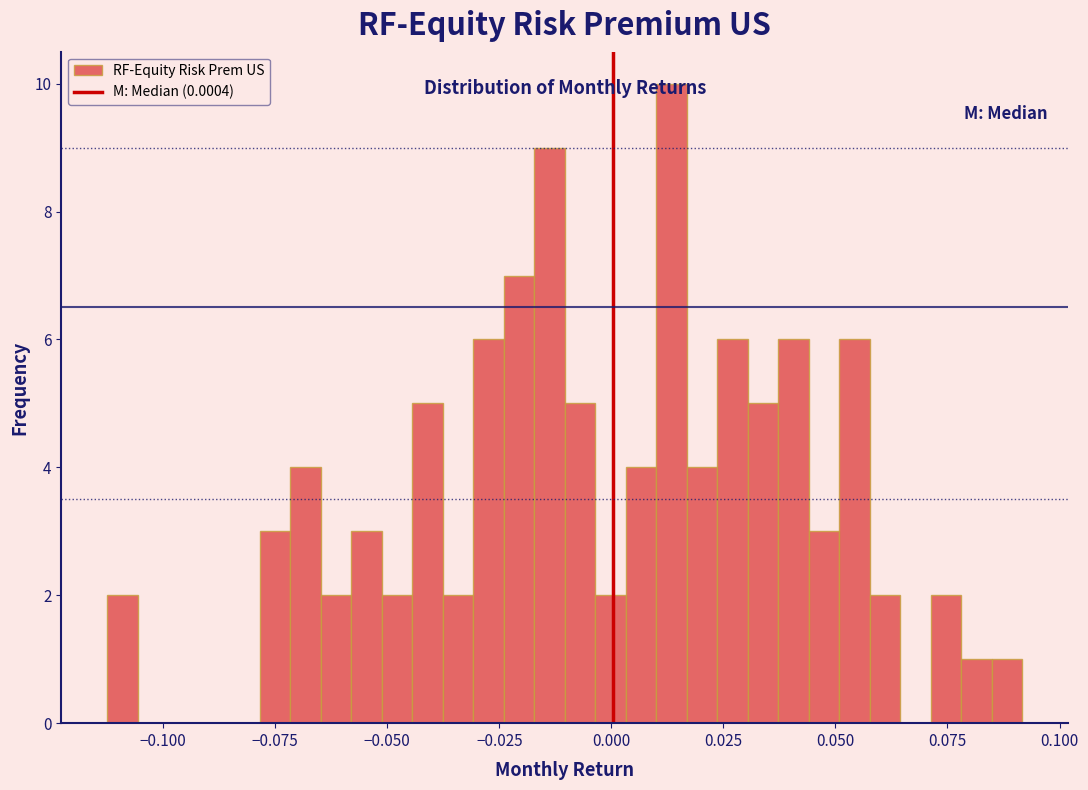

Read against the x-axis, roughly where is the centre of the tallest bar?

0.015